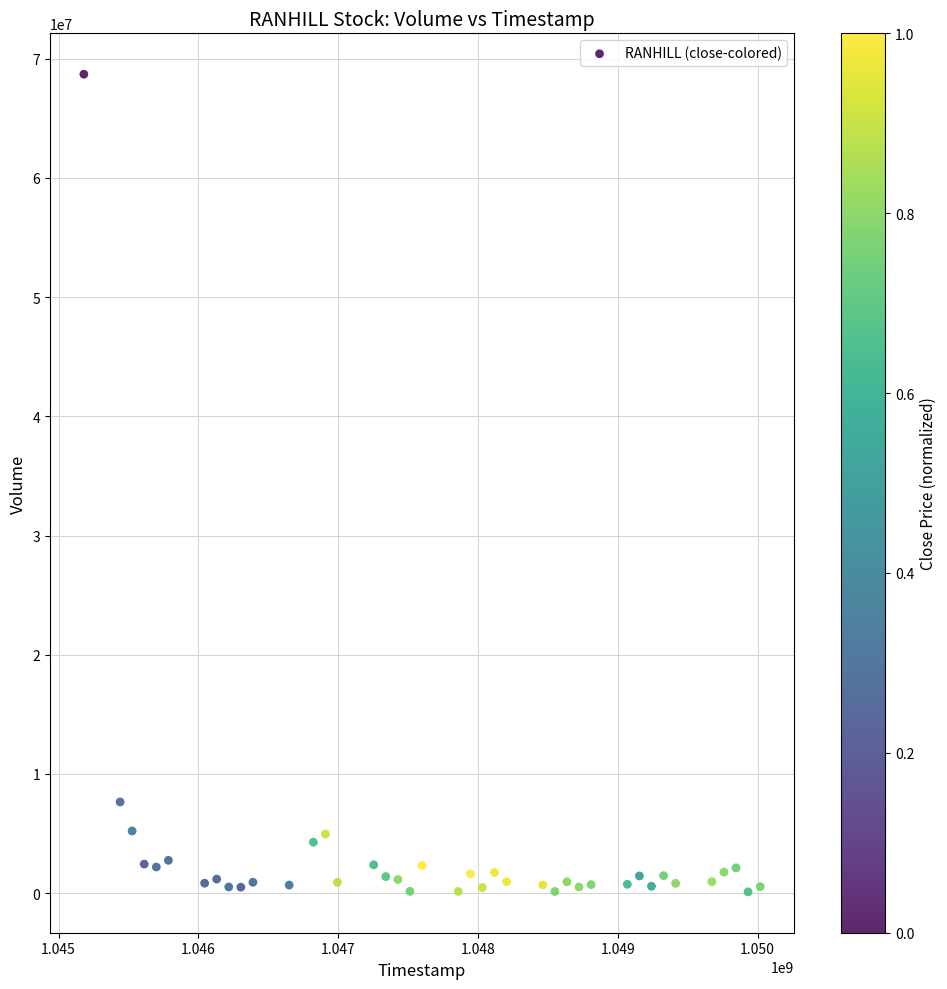

What Y value in the scatter plot is closest to 34402849?

7645582